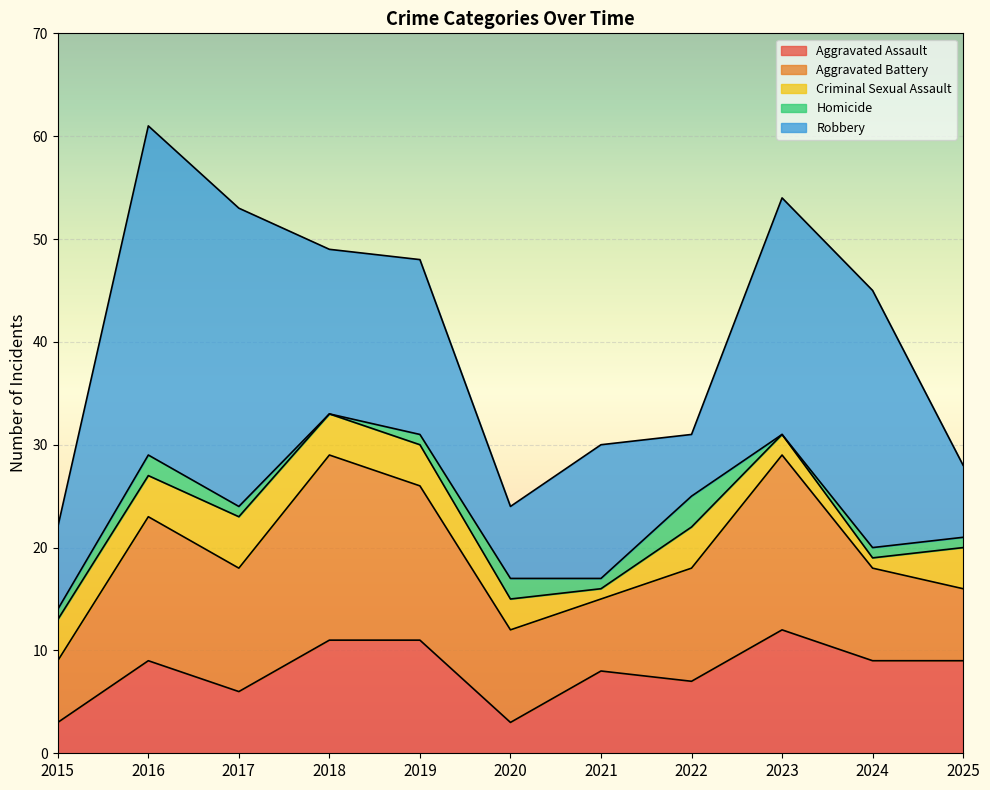

True or false: Aggravated Assault has more than 2 interior local peaks.

True